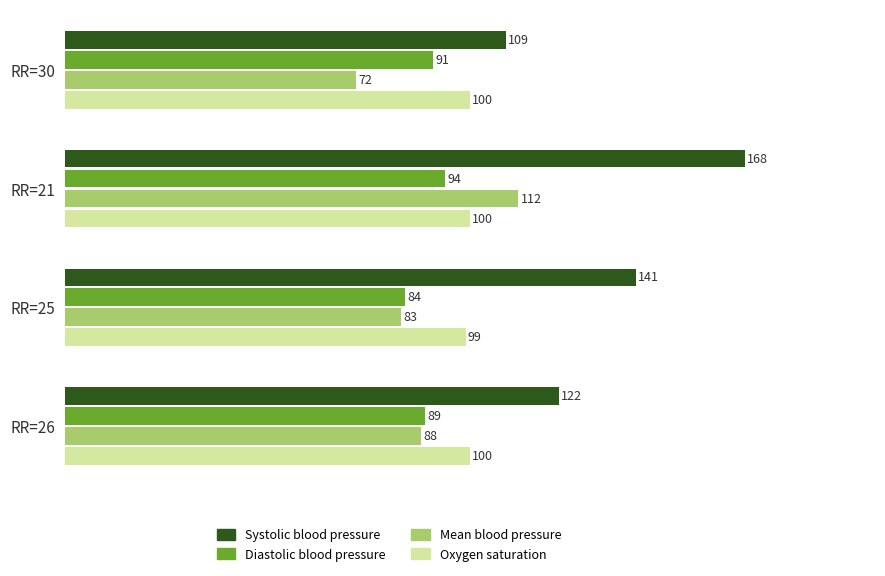

The value of Systolic blood pressure at RR=26 is 43. True or false?

False